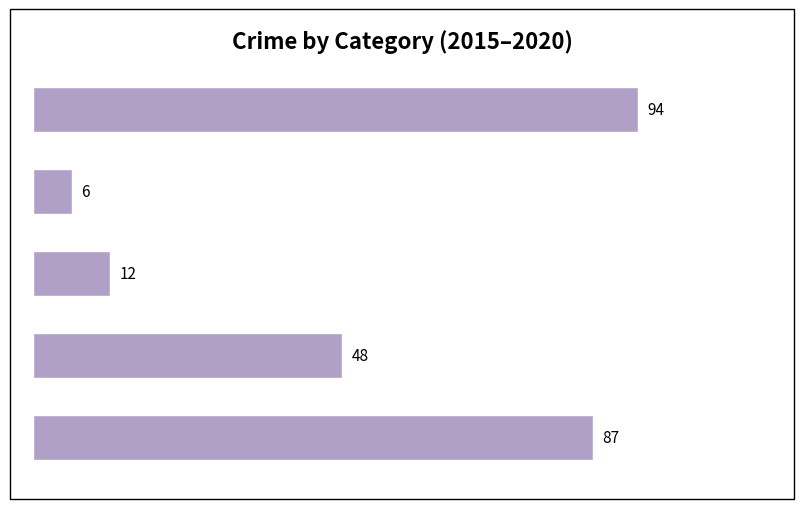

How many bars are there in total?

5